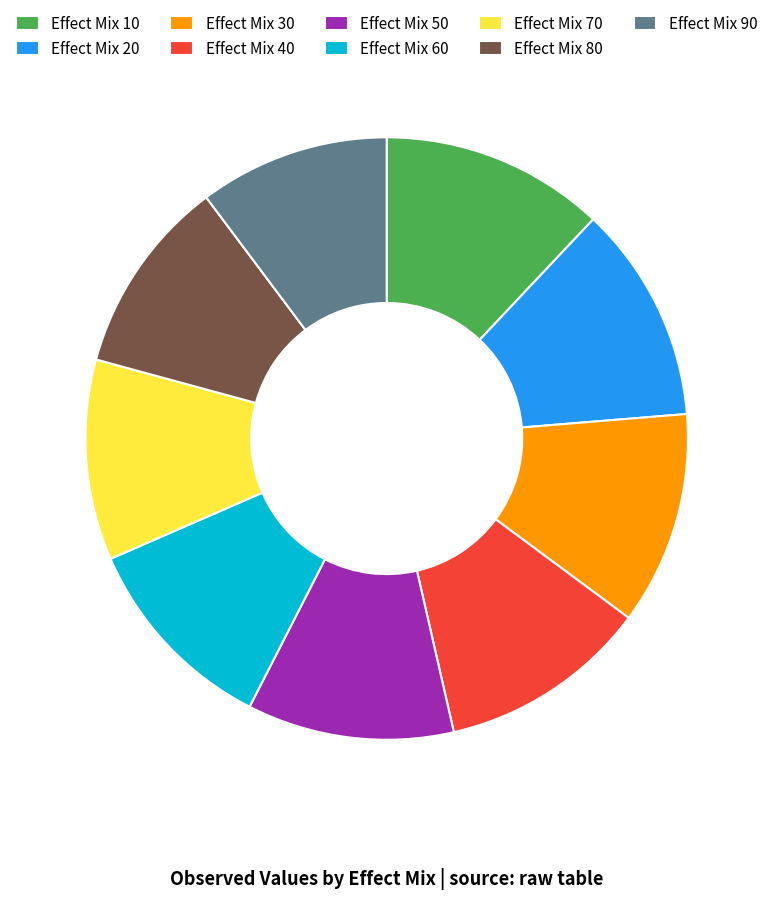

Combined, do Effect Mix 40 and Effect Mix 30 account for over 50%?

No